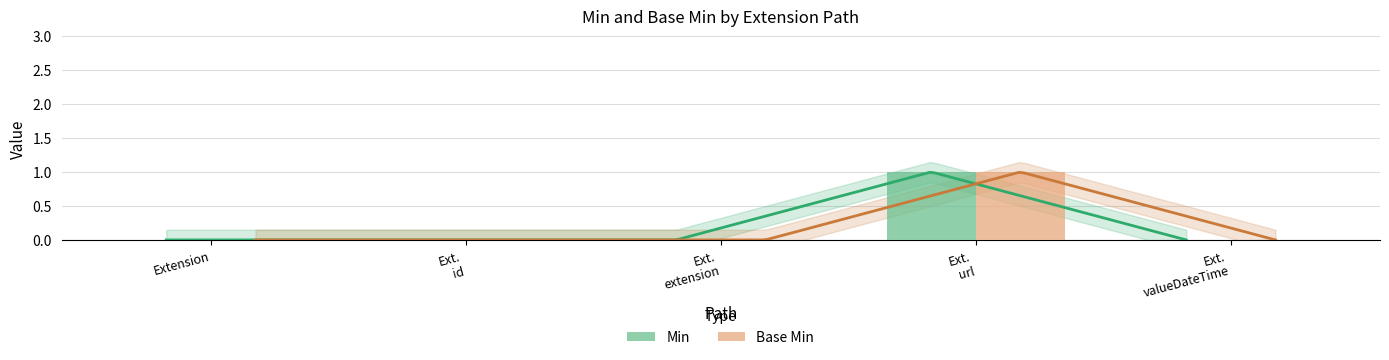

What is the label of the 3rd bar from the left?

Ext.
extension